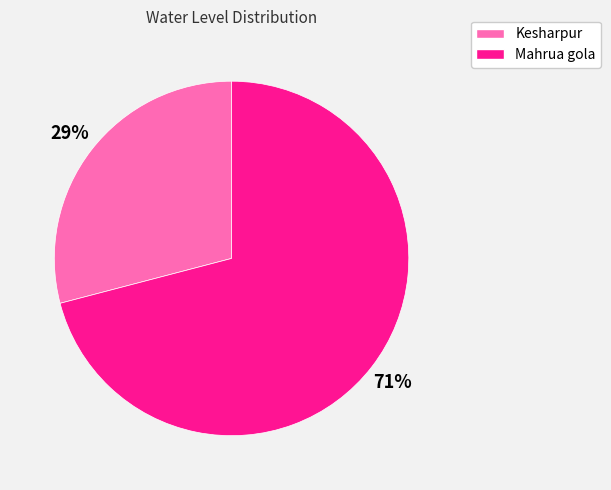

Approximately how many times larger is the value at Kesharpur compared to Mahrua gola?

0.4